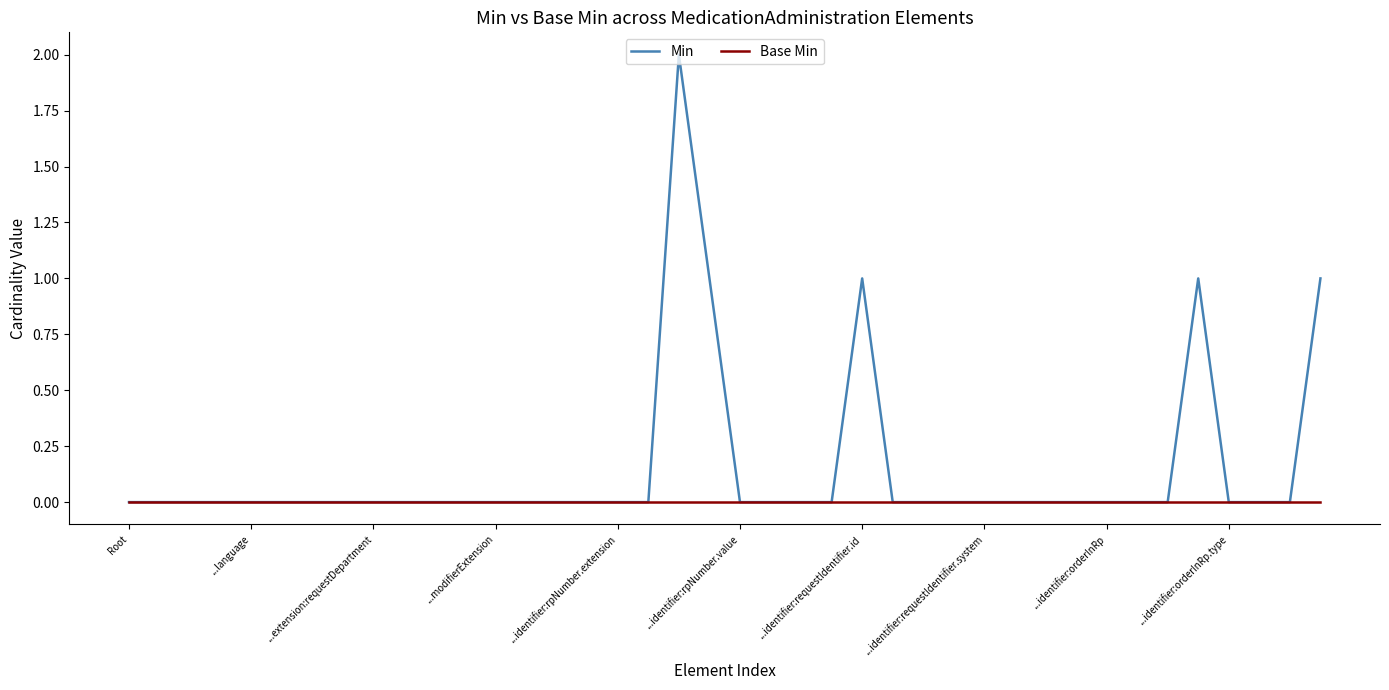

List the series in order of their overall mean, highest first.

Min, Base Min